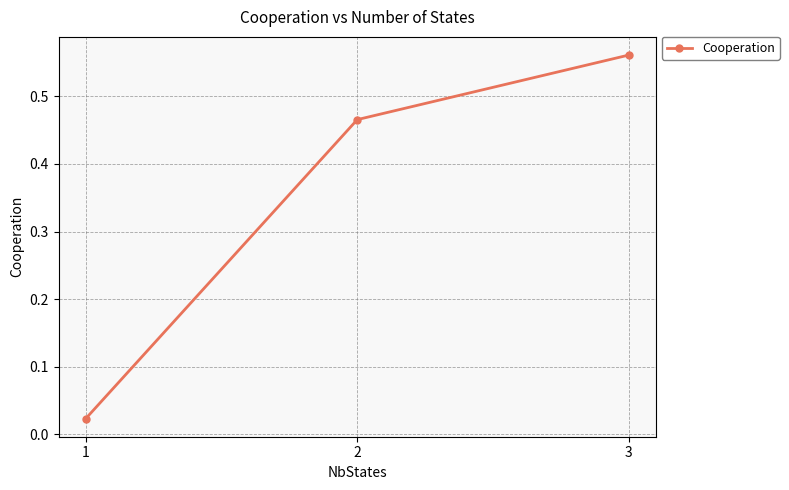

What is the change in value from 1 to 3?

+0.5